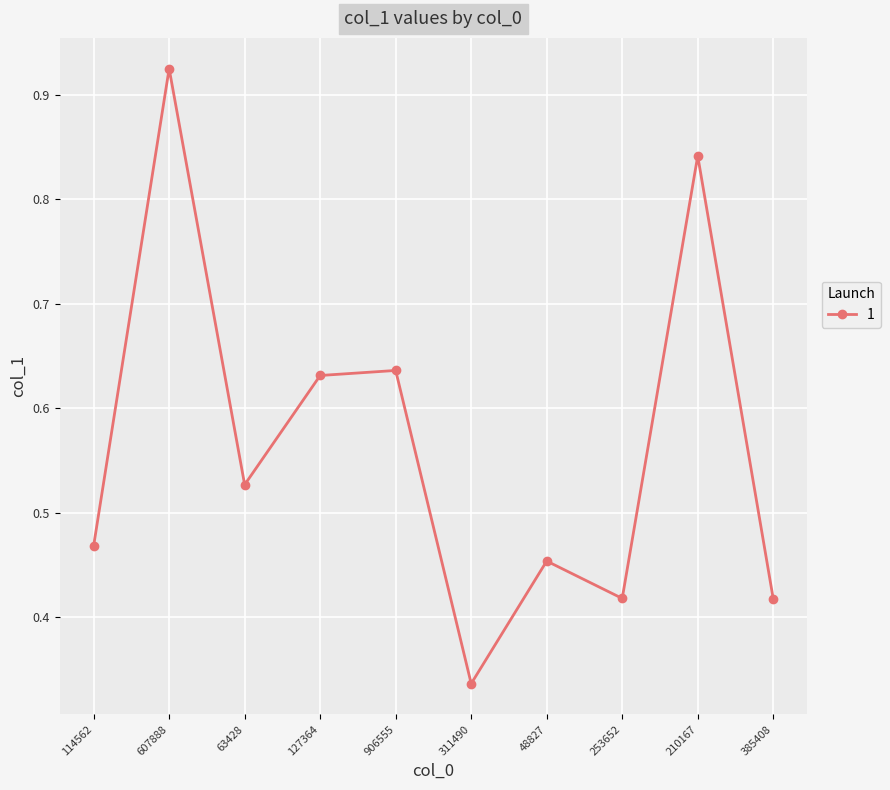

At which category does the chart reach its peak across all series?

607888